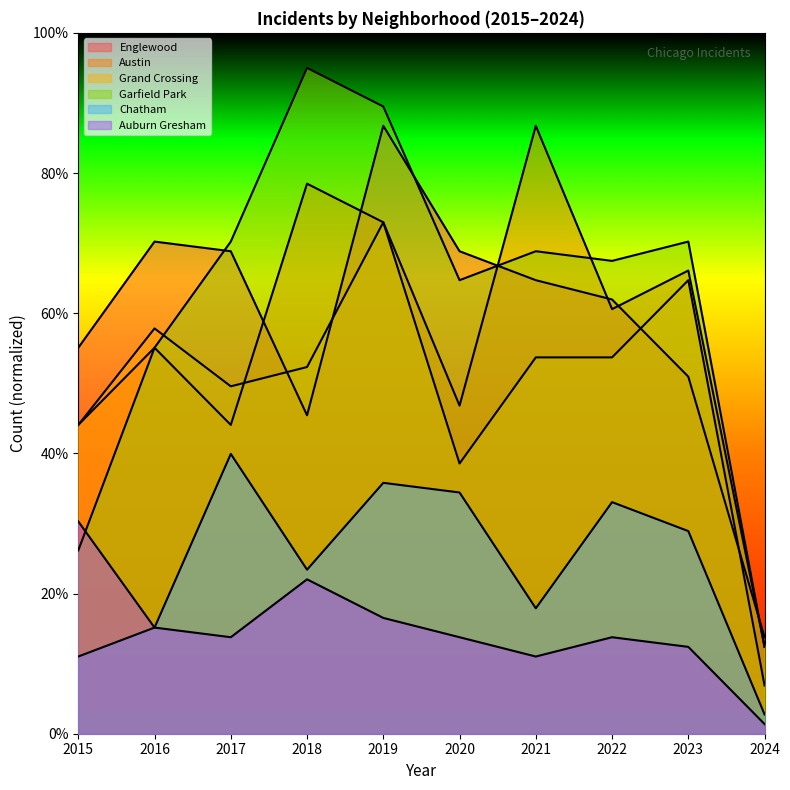

What are all the series names shown in the legend?

Englewood, Austin, Grand Crossing, Garfield Park, Chatham, Auburn Gresham